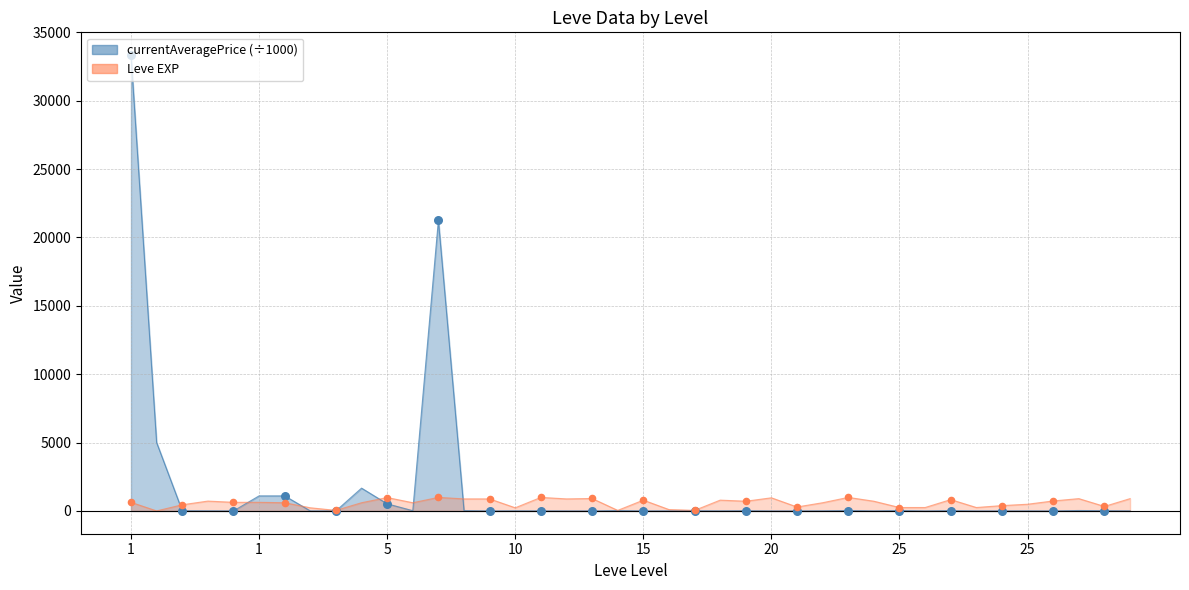

Is the value of currentAveragePrice at 15 greater than the value of Leve EXP at 5?

No